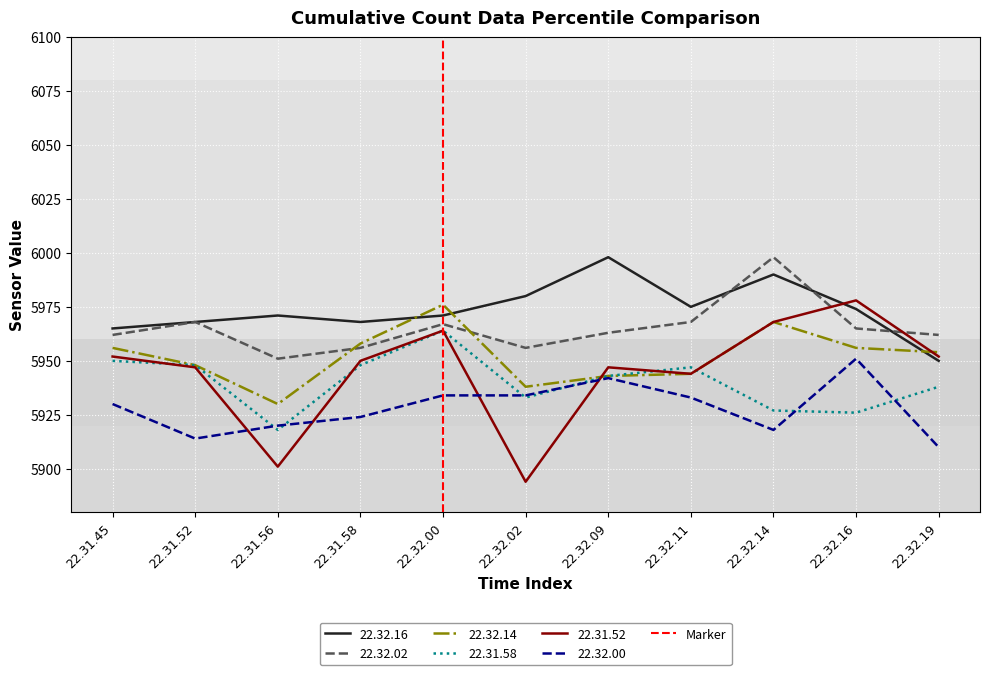

True or false: 22.32.00 has a value of 2958 at 22.32.16.

False